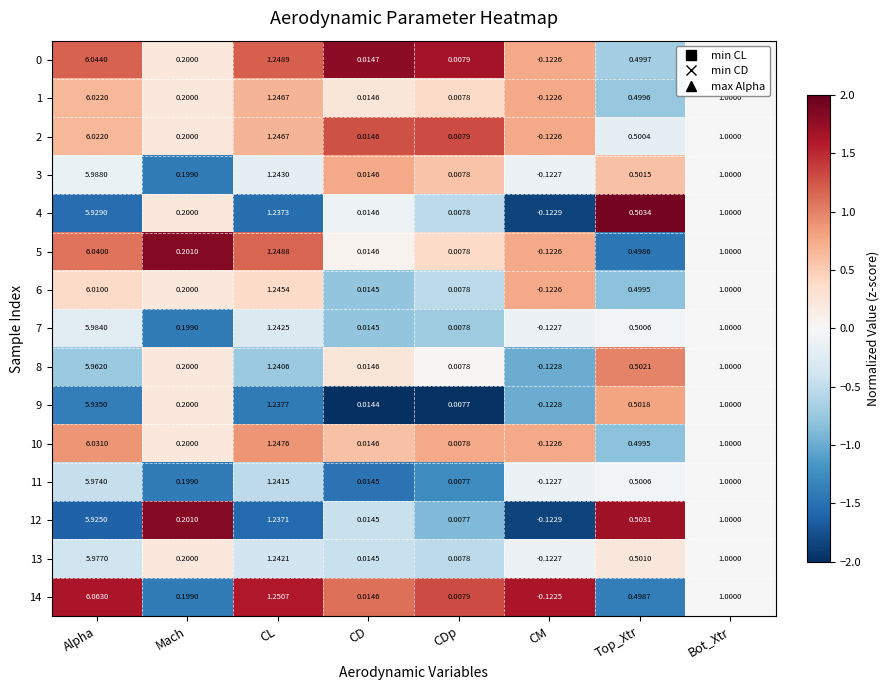

Rank the categories by 2 value from lowest to highest.

CM, CDp, CD, Mach, Top_Xtr, Bot_Xtr, CL, Alpha